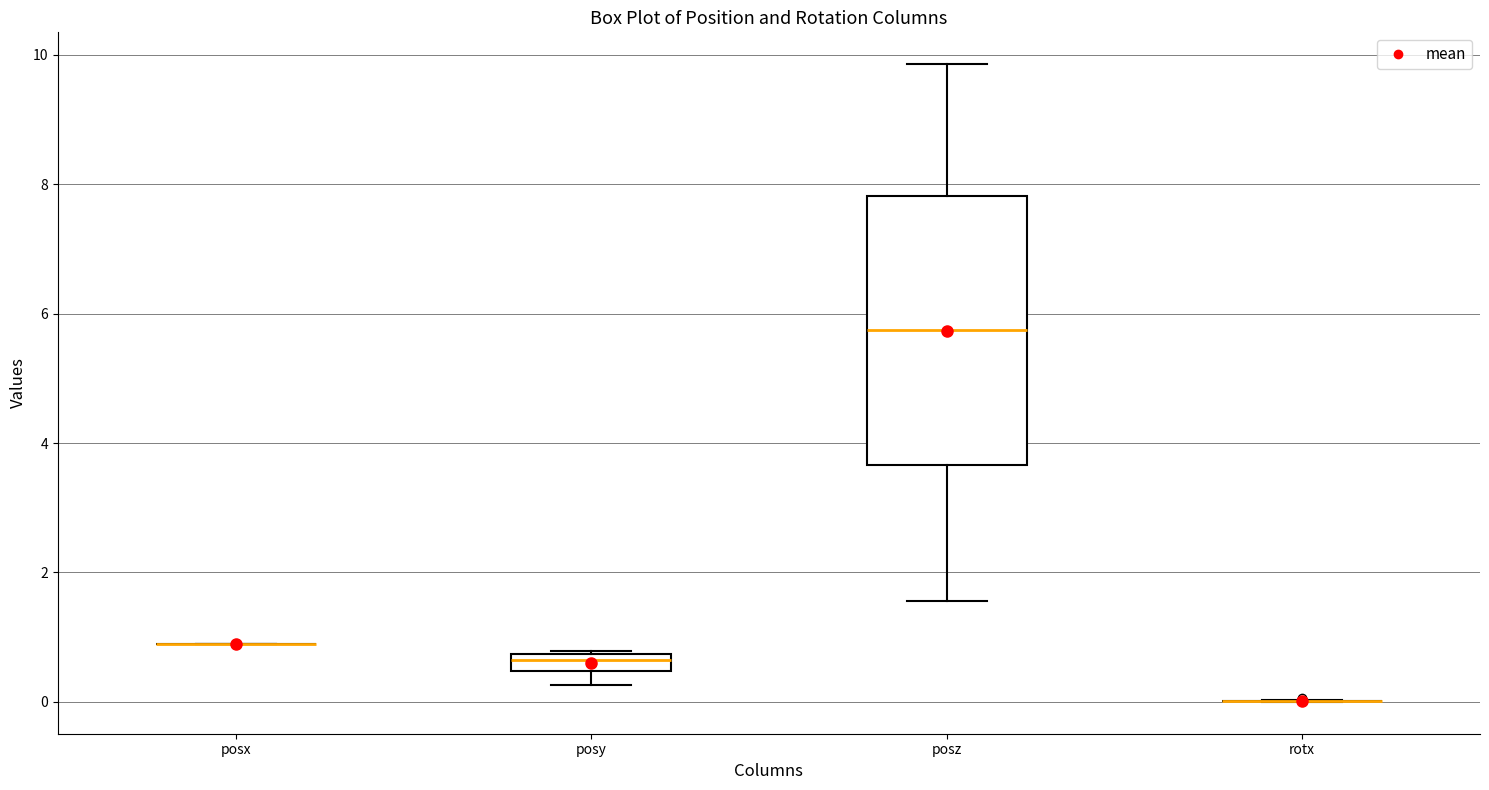

Which box is the tallest, from its lower edge to its upper edge?

posz